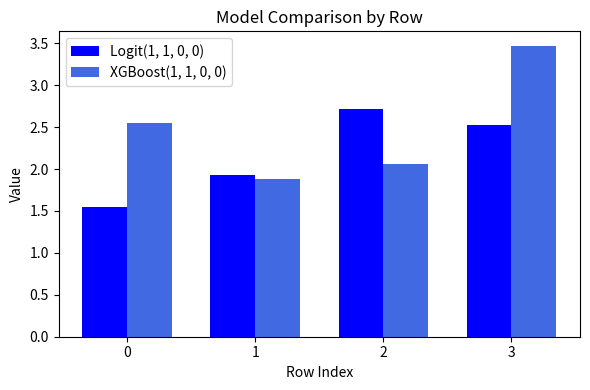

What is the difference between the highest and lowest values at 0?

1.0